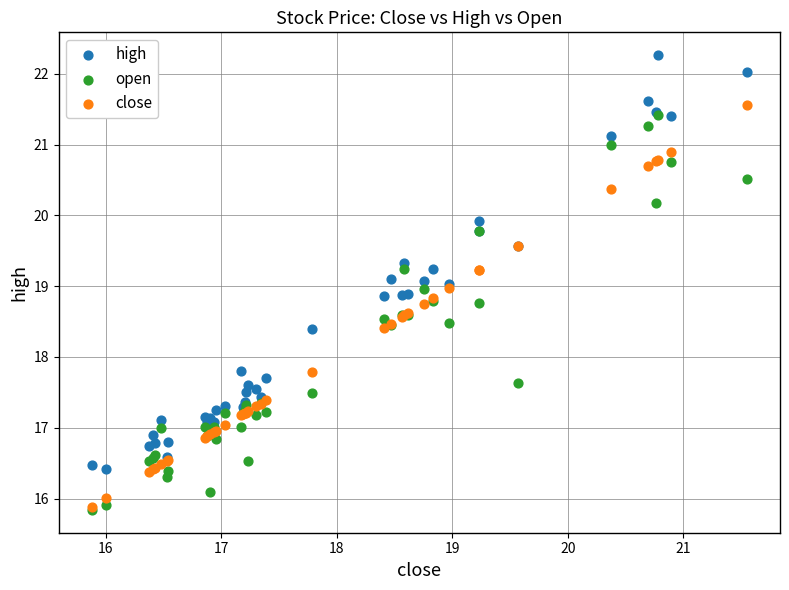

Which series contains the highest Y value?

high